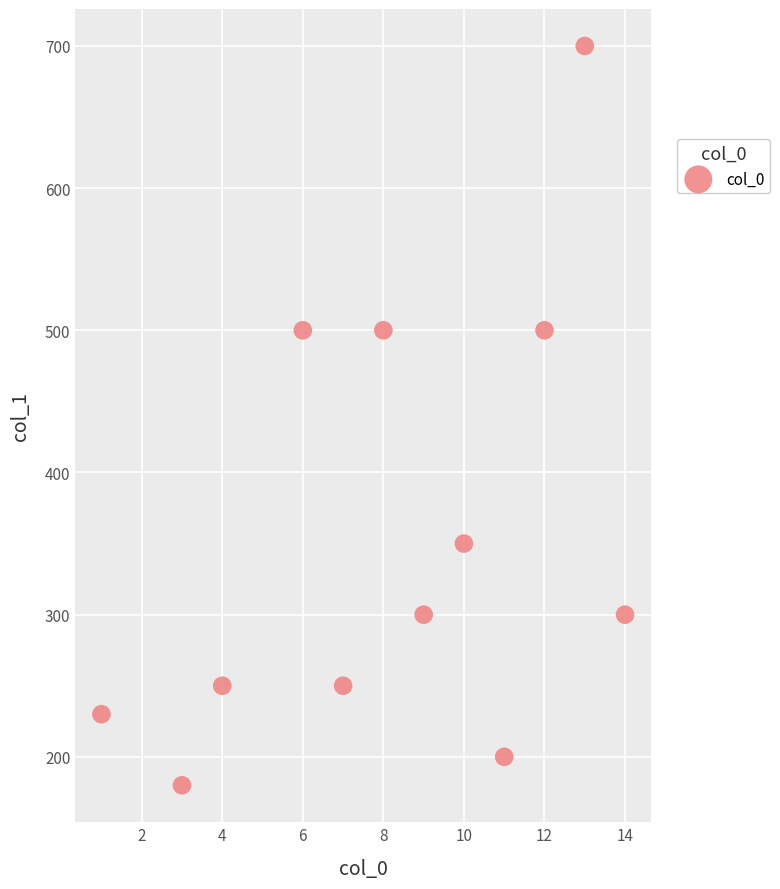

What is the range of Y values (max minus min)?

520